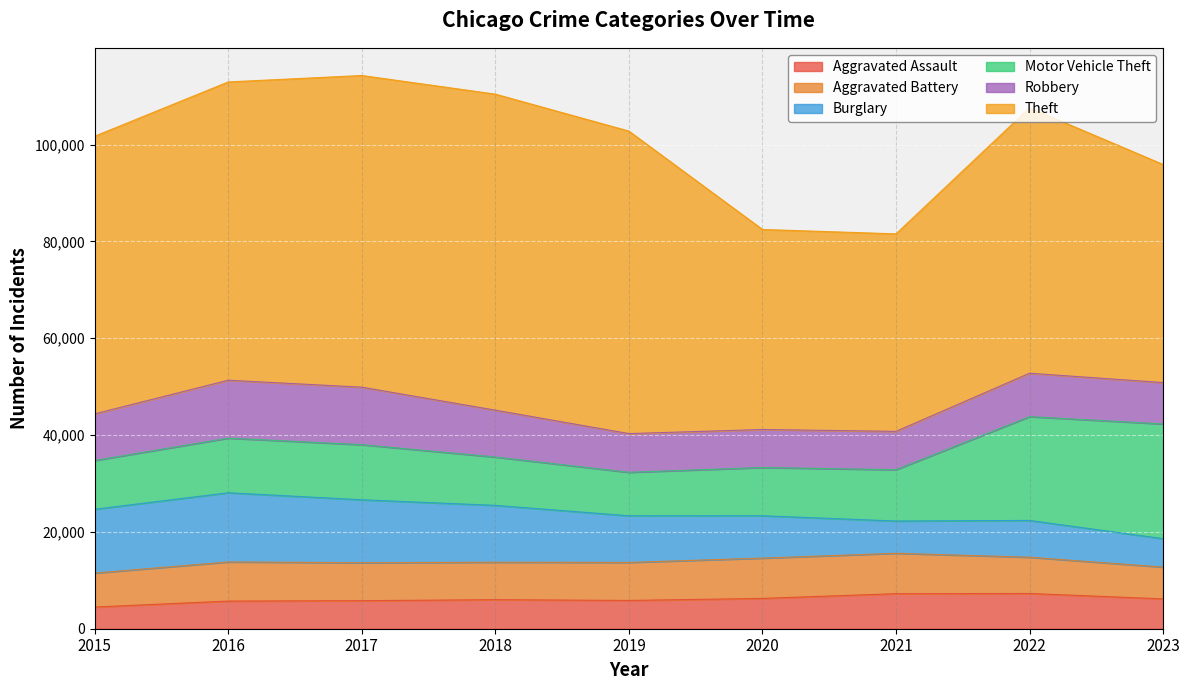

How many data points in Burglary are less than 9638?

4